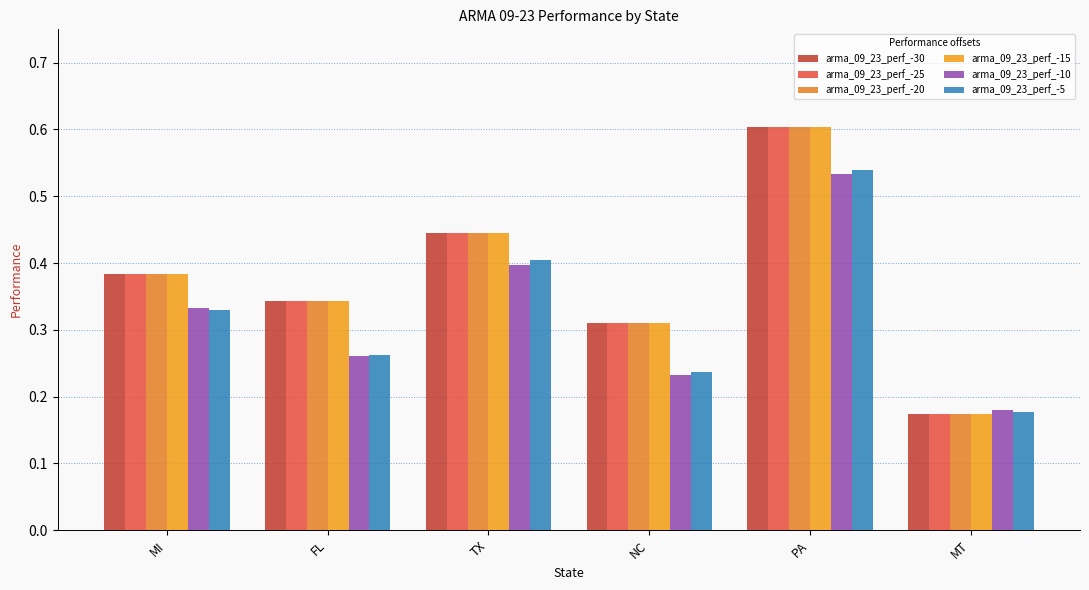

Reading left to right, what are all the values shown in this chart?

arma_09_23_perf_-30: 0.4	0.3	0.4	0.3	0.6	0.2
arma_09_23_perf_-25: 0.4	0.3	0.4	0.3	0.6	0.2
arma_09_23_perf_-20: 0.4	0.3	0.4	0.3	0.6	0.2
arma_09_23_perf_-15: 0.4	0.3	0.4	0.3	0.6	0.2
arma_09_23_perf_-10: 0.3	0.3	0.4	0.2	0.5	0.2
arma_09_23_perf_-5: 0.3	0.3	0.4	0.2	0.5	0.2